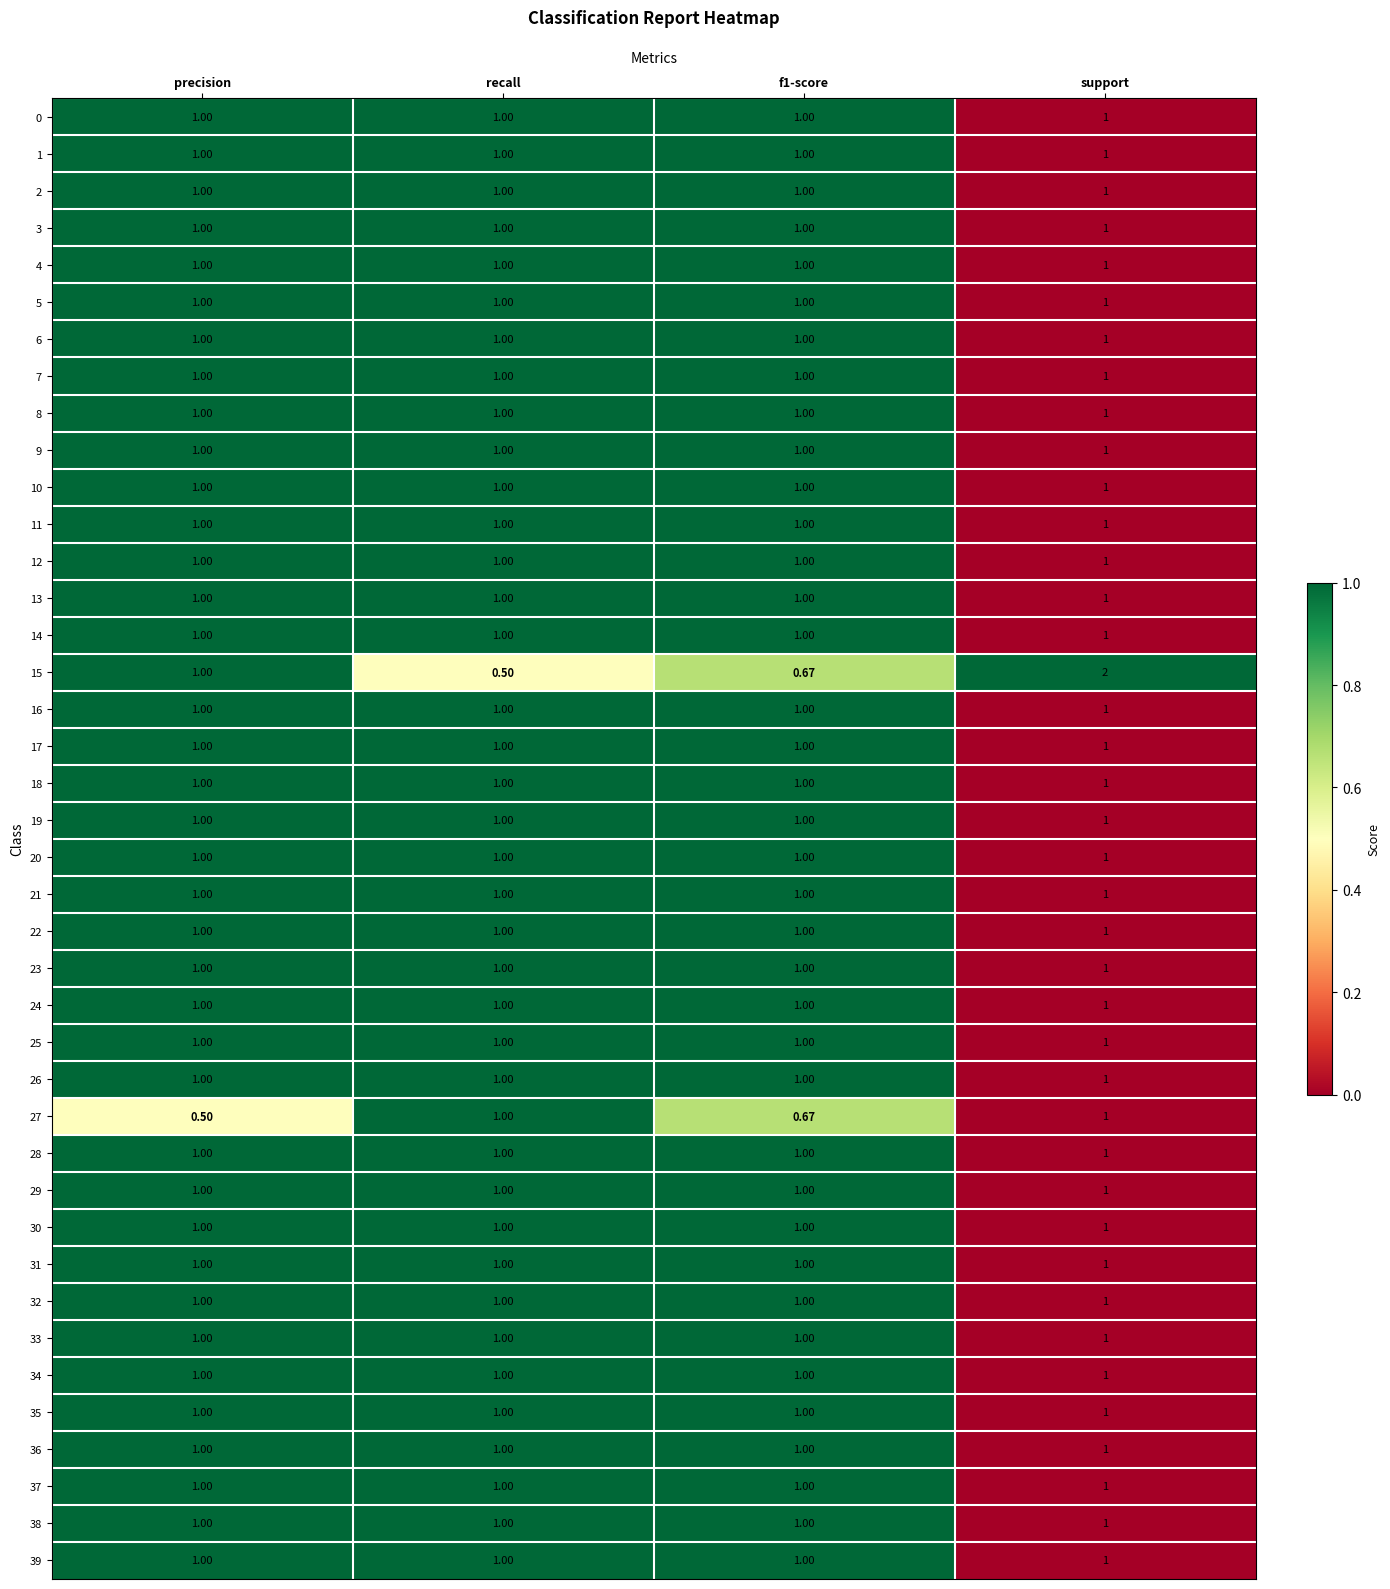

At how many categories does at least one series exceed 0?

4